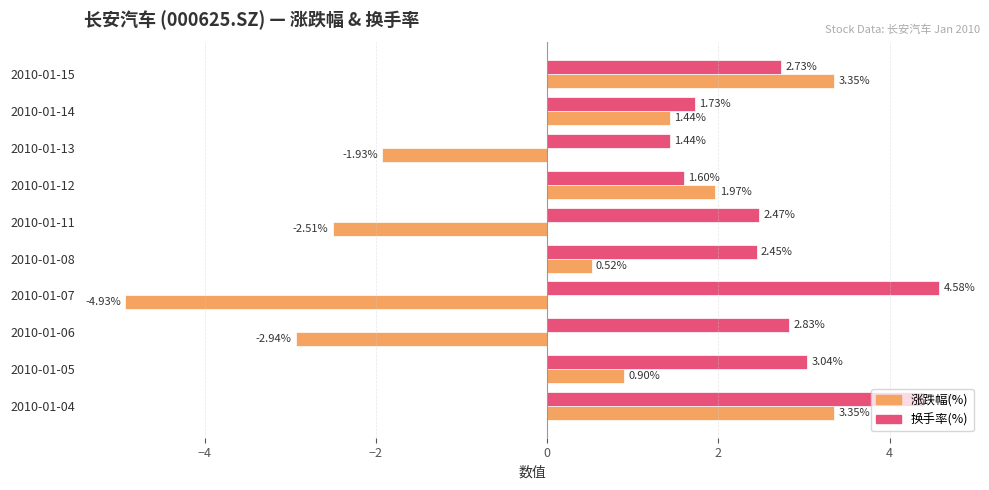

List the series in order of their peak value, highest first.

换手率(%), 涨跌幅(%)